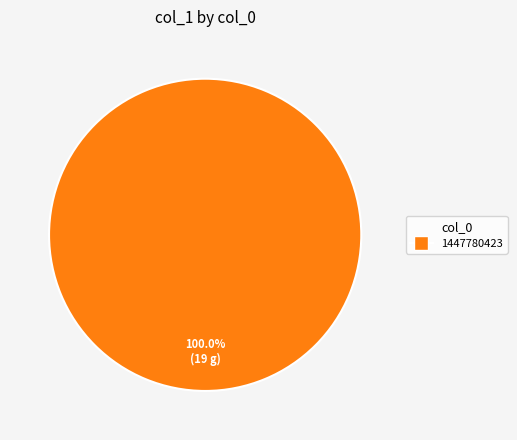

Rank the categories by value from lowest to highest.

1447780423